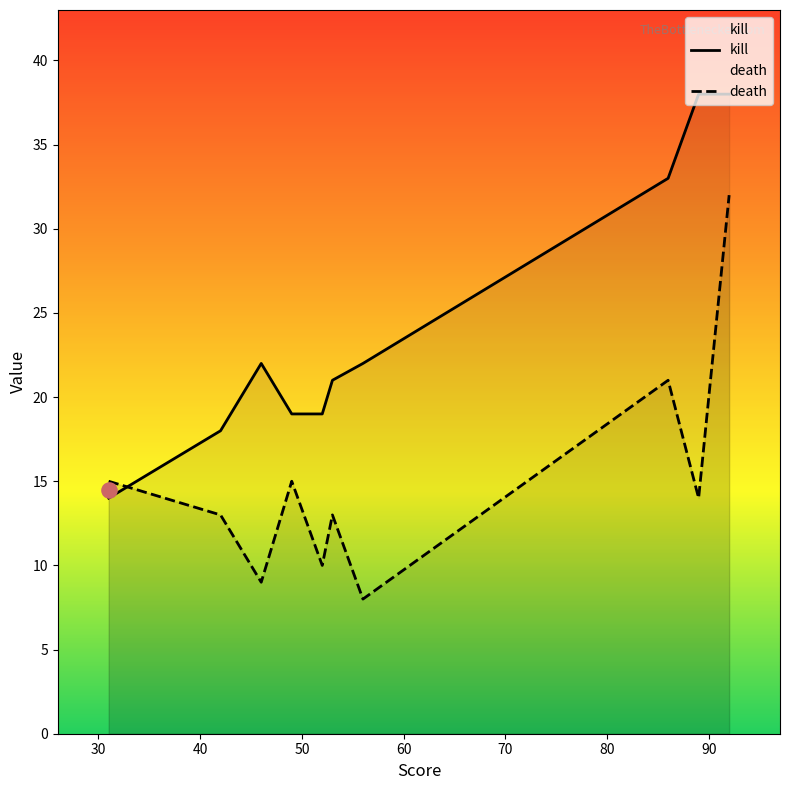

Which series has the widest spread of Y values?

kill